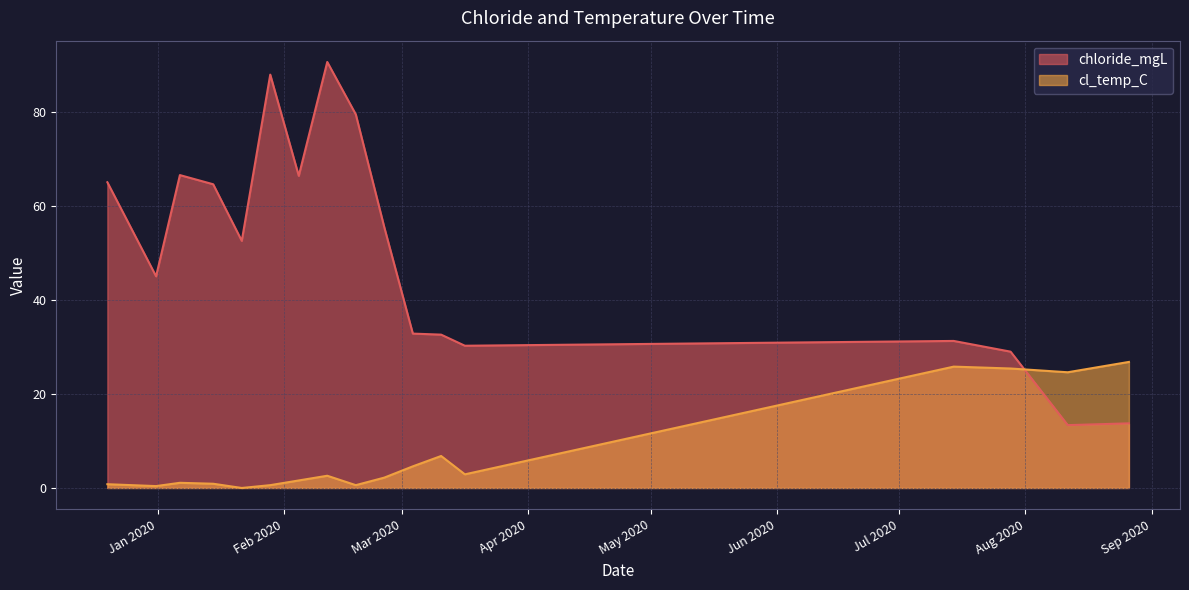

Which series changed the most between 2019-12-19 15:20:00 and 2020-02-25 14:49:00?

chloride_mgL